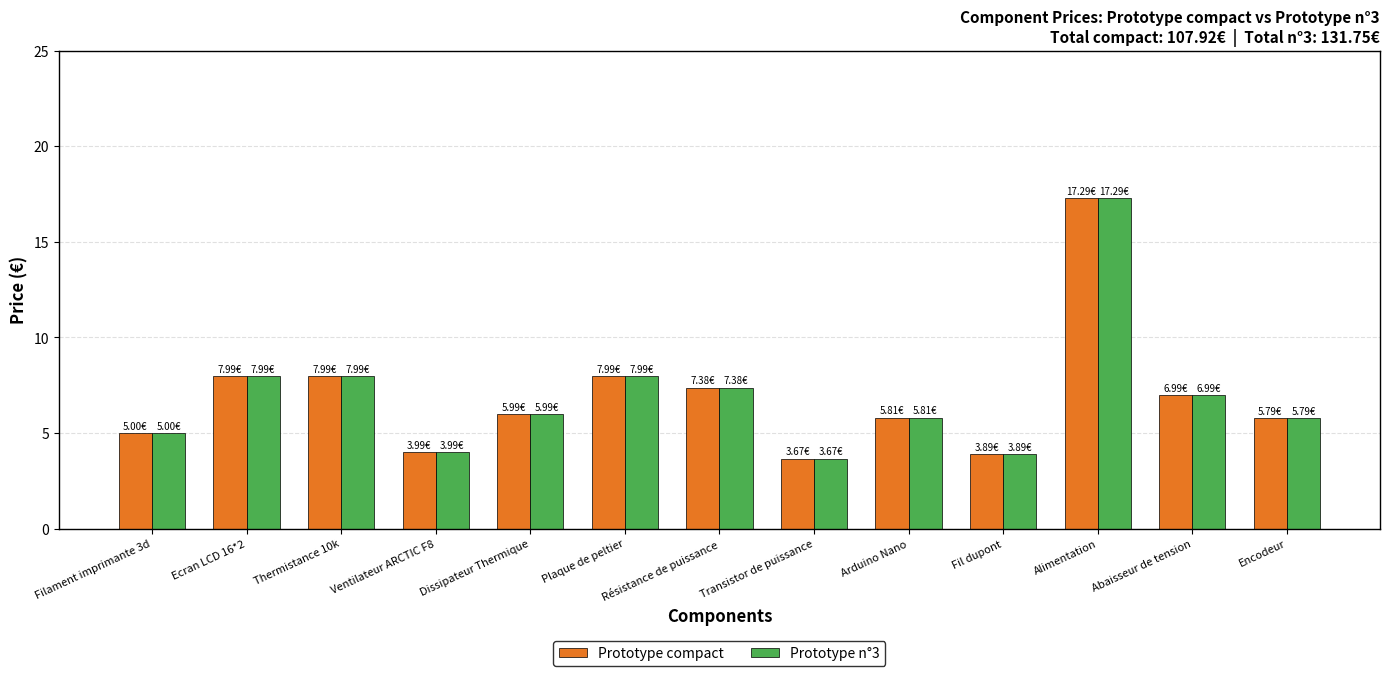

What is the value of the Prototype compact bar at the 2nd from the left?

8.0